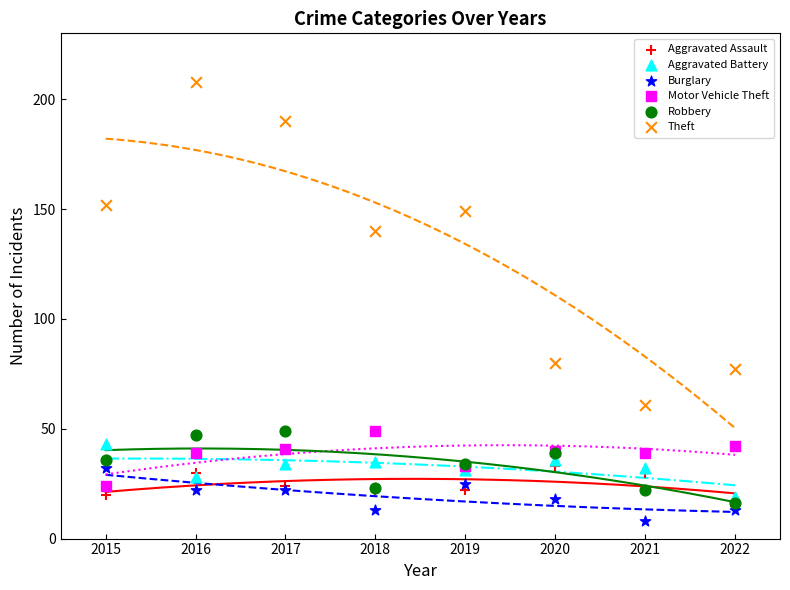

Across all series, what Y value is closest to 108?

80